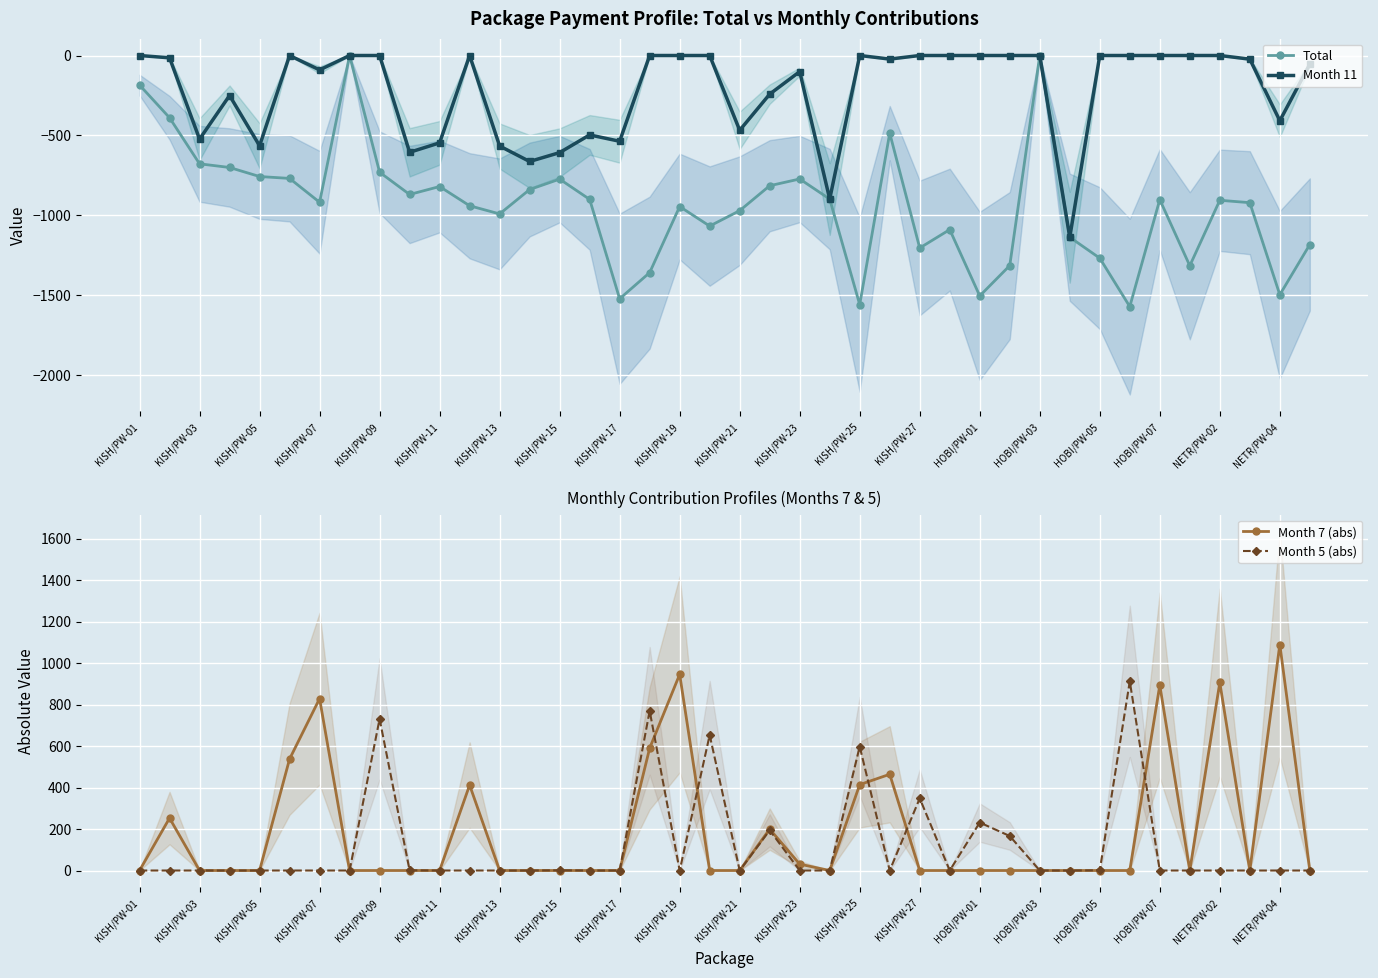

True or false: Month 11 and Month 7 (abs) cross at least once.

False